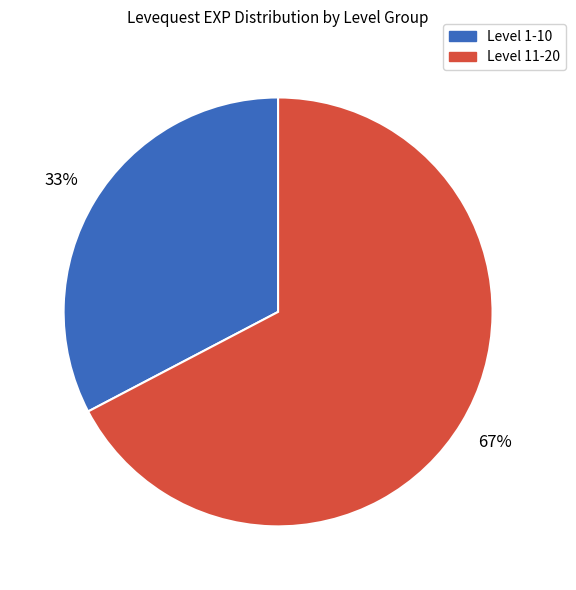

To the nearest percent, what is the average slice percentage?

50%